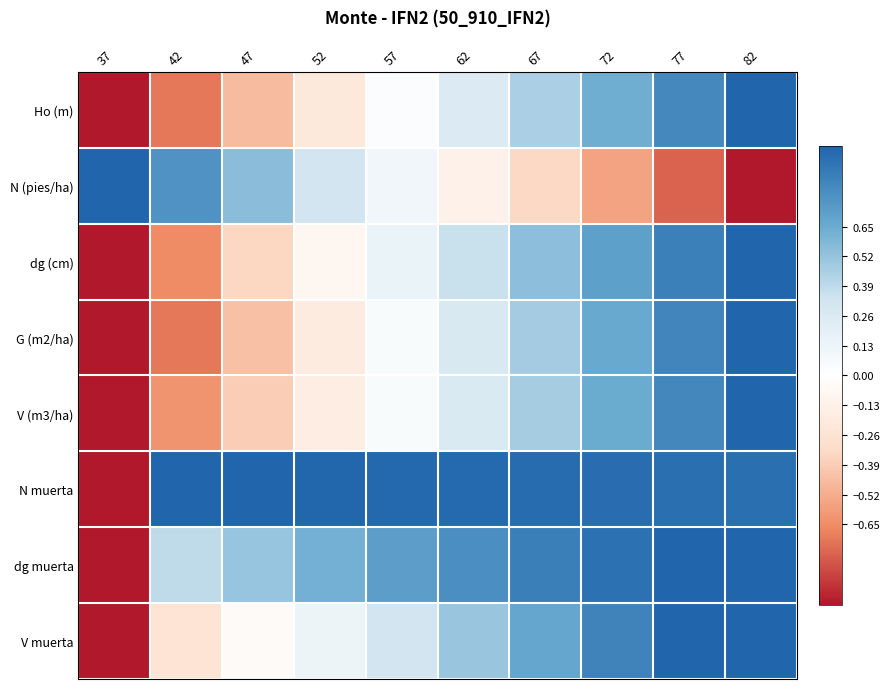

Which label corresponds to the smallest value in the chart?

37